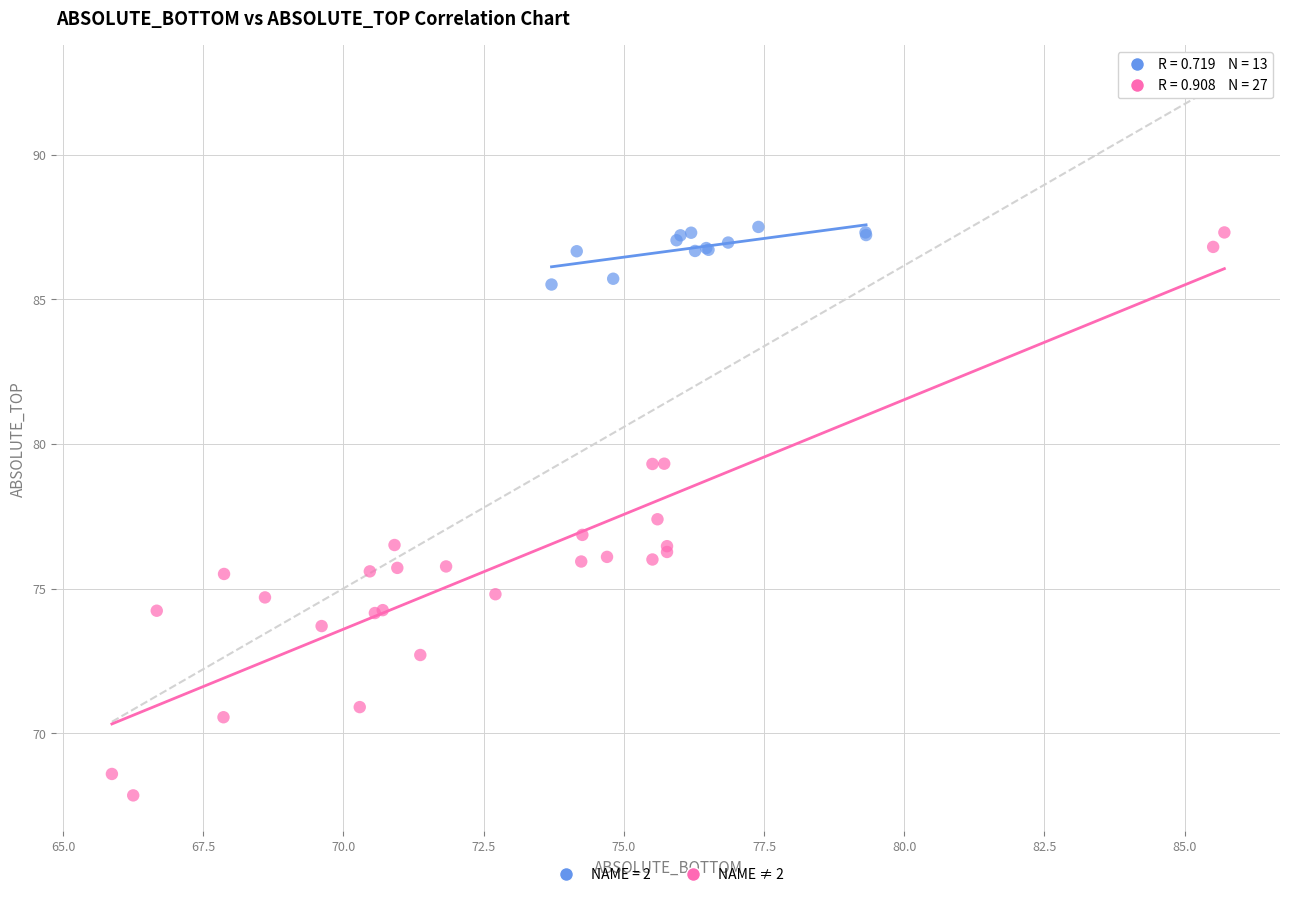

Which series has the widest spread of Y values?

NAME ≠ 2